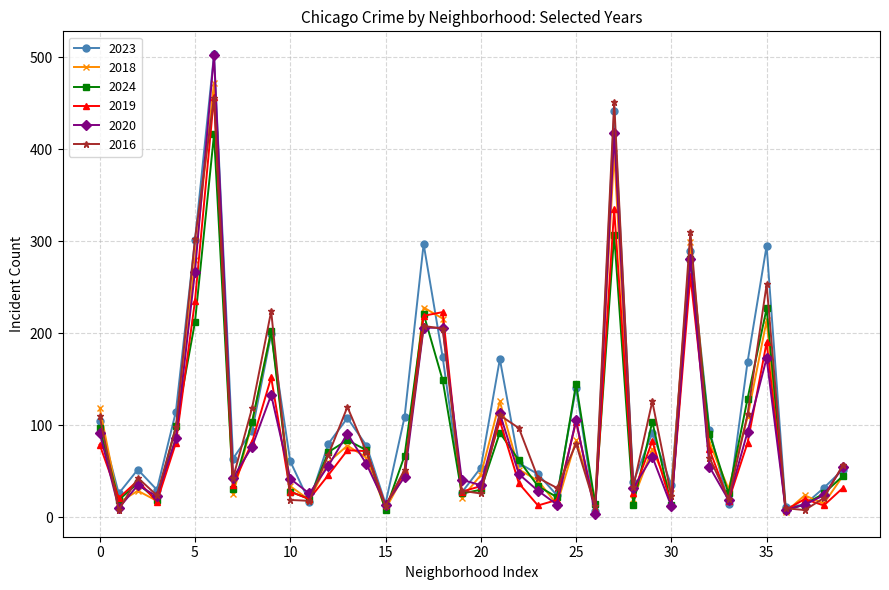

Which series has the widest spread of values?

2020